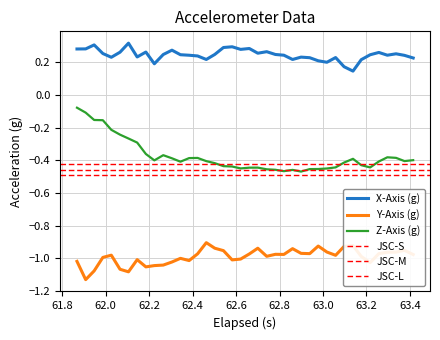

True or false: Z-Axis (g) and X-Axis (g) intersect in this chart.

False